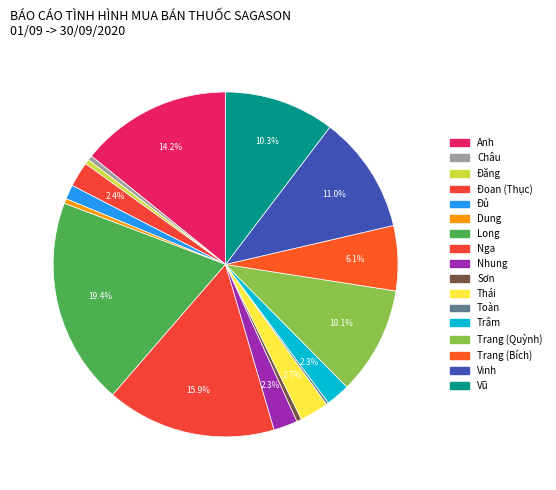

To the nearest percent, what is the combined percentage of Sơn and Anh?

15%